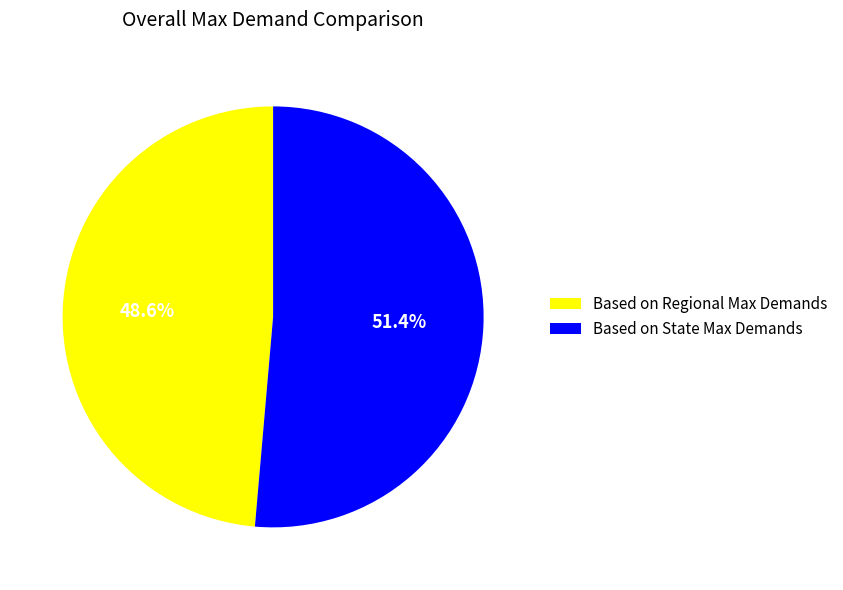

To the nearest percent, what percentage of the pie is Based on Regional Max Demands?

49%